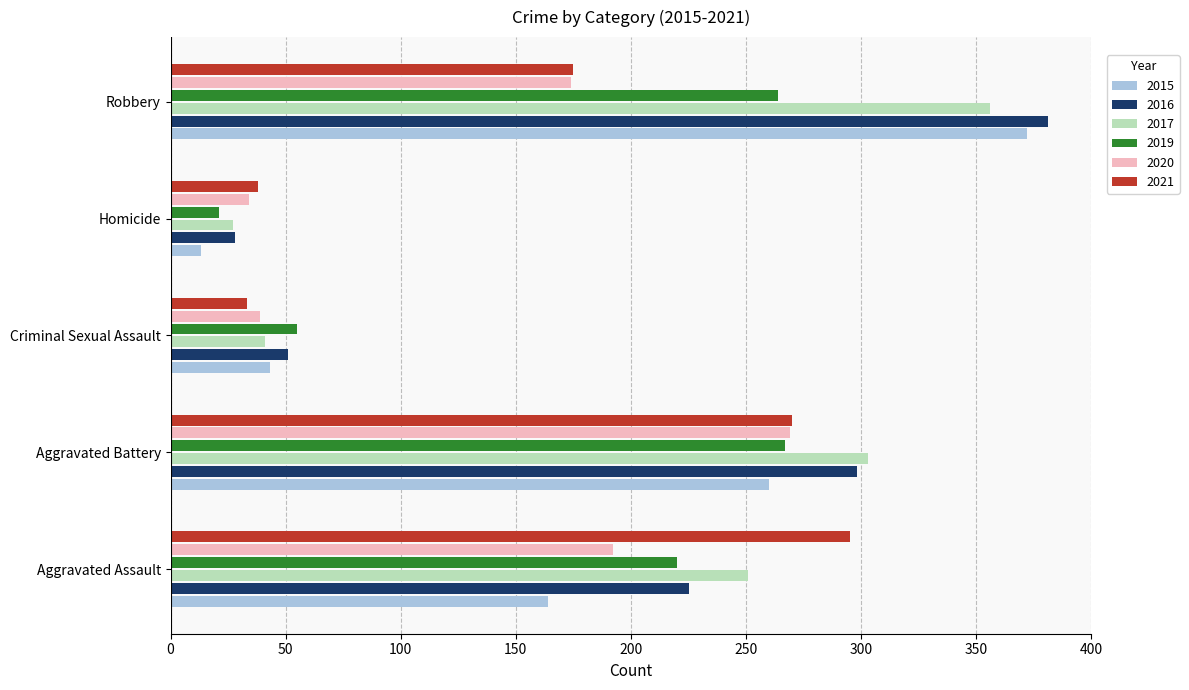

What is the lowest value of the 2015 series?

13